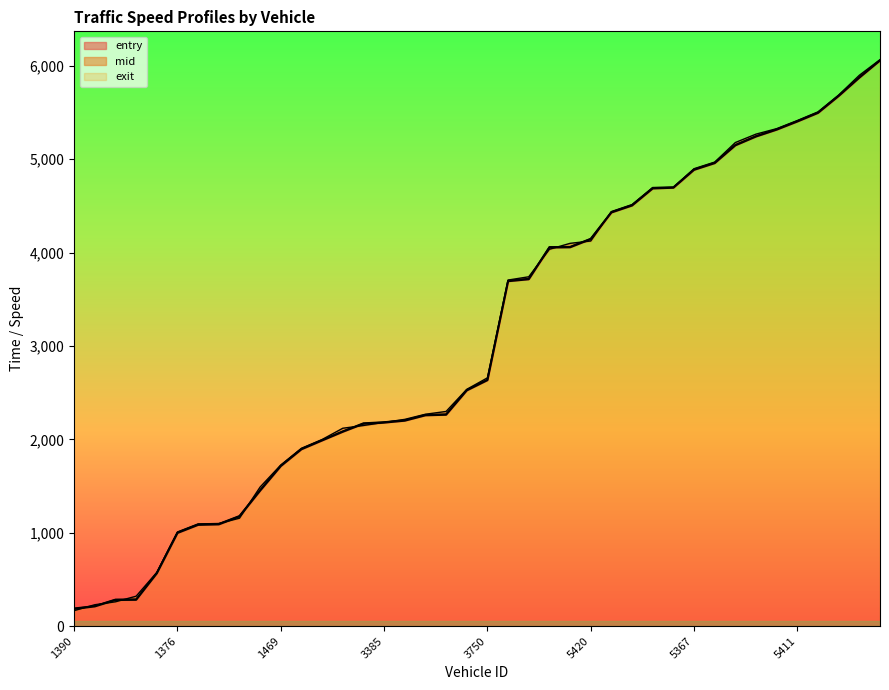

List the labels in order of mid value, smallest first.

1390, 1407, 1471, 1415, 1381, 1376, 1384, 1419, 1468, 1457, 1469, 3472, 3459, 3413, 3421, 3385, 3387, 3388, 3724, 3470, 3750, 5720, 5390, 5368, 5394, 5420, 5377, 5406, 5370, 5404, 5367, 5409, 5739, 5740, 5395, 5411, 7368, 7380, 7463, 7387